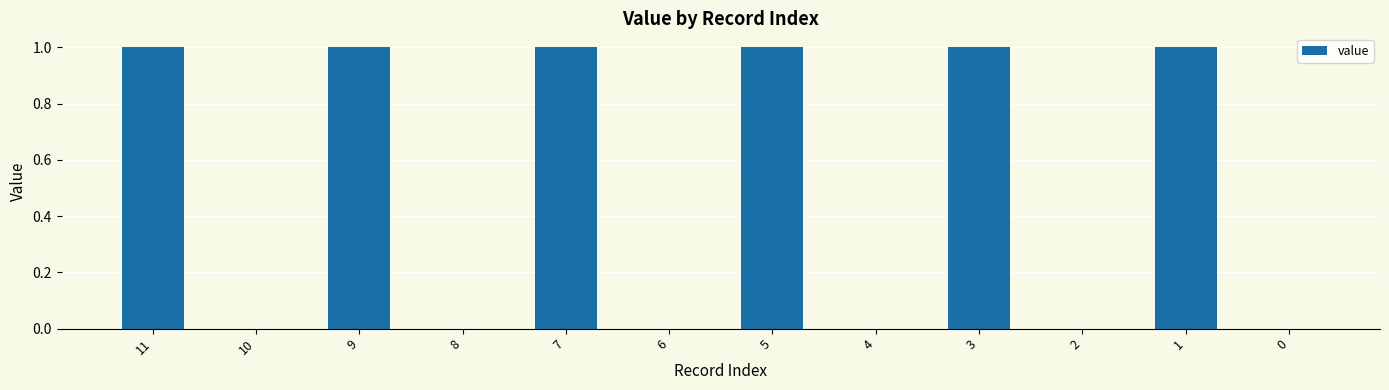

Between 8 and 3, which is larger?

3